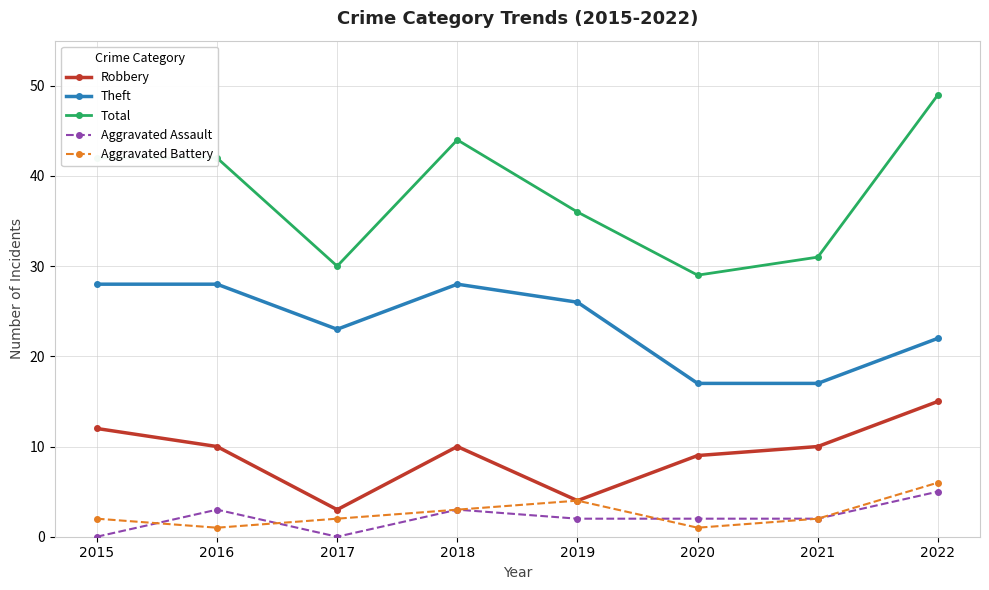

The value of Theft at 2019 is 26. True or false?

True